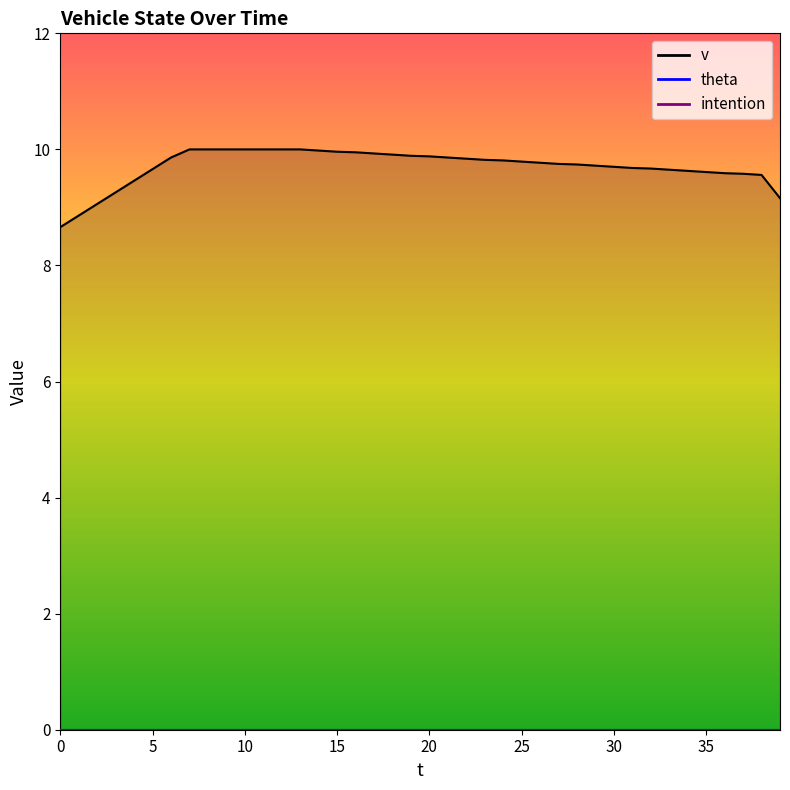

List the series in order of their peak value, lowest first.

theta, intention, v